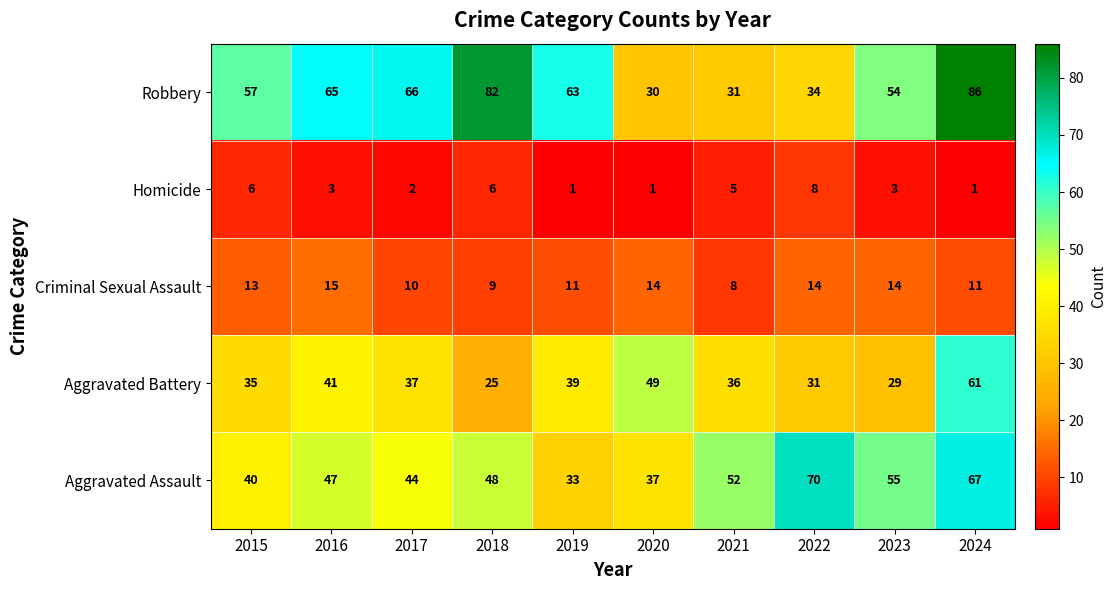

Between 2019 and 2021, which series saw the biggest shift?

Robbery